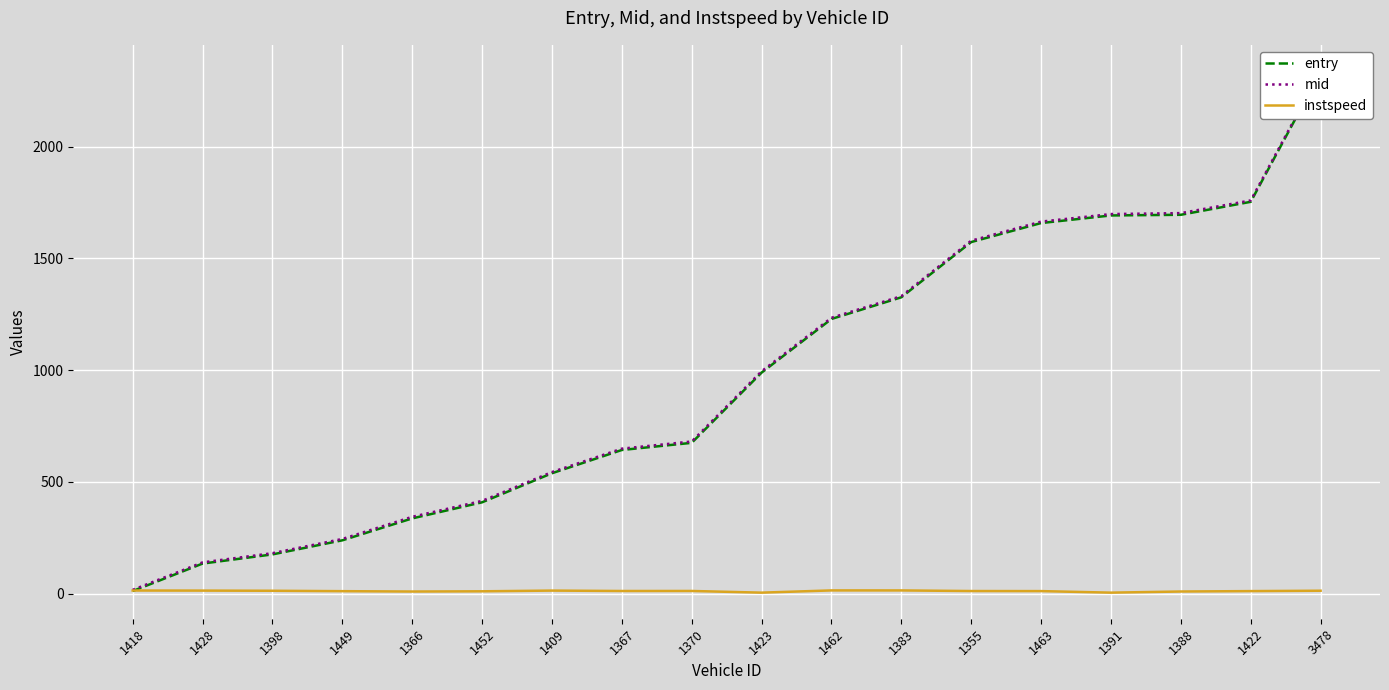

Which series changed the most between 1463 and 3478?

entry